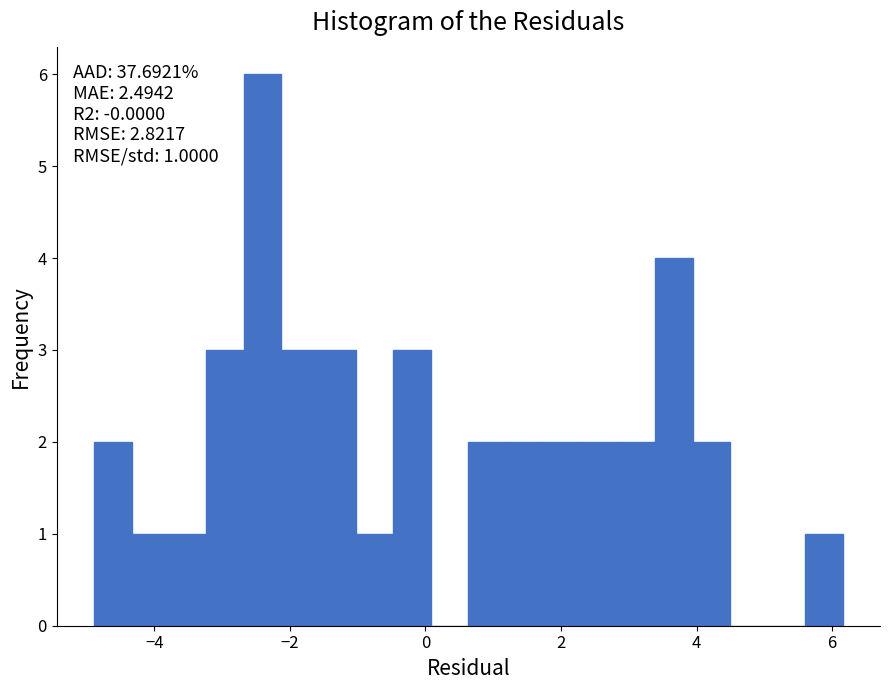

Around what value on the x-axis is the tallest bar? Give the approximate position of its centre, as read against the axis.

-2.4